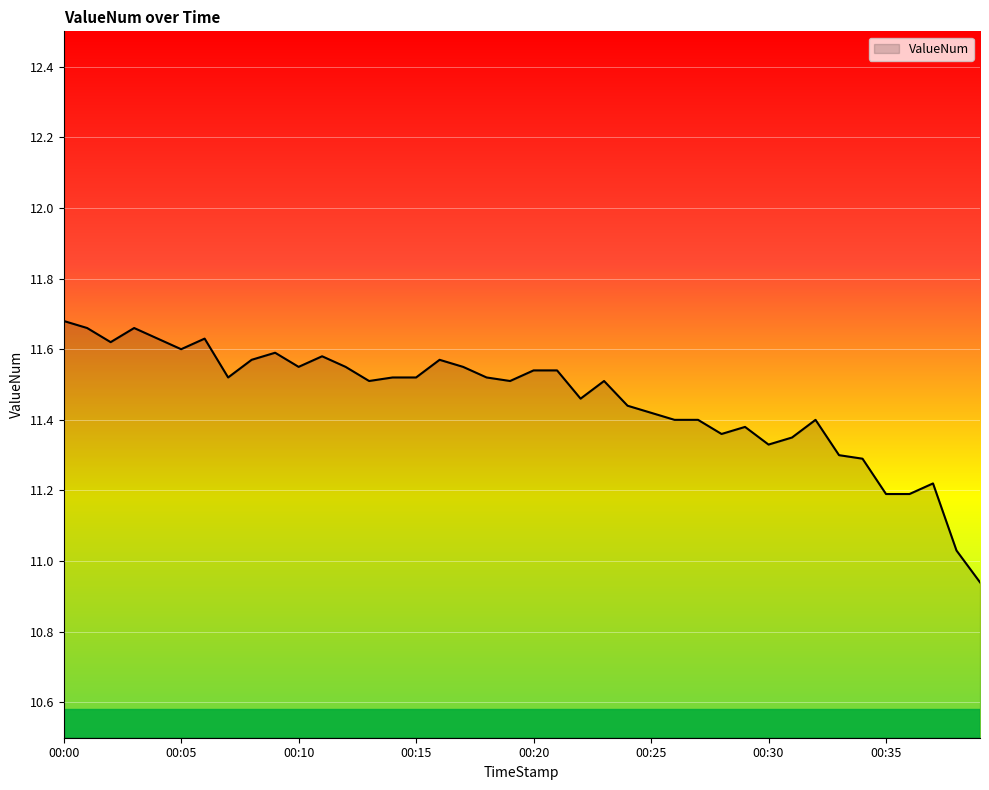

What is the difference between the maximum and minimum values?

0.7